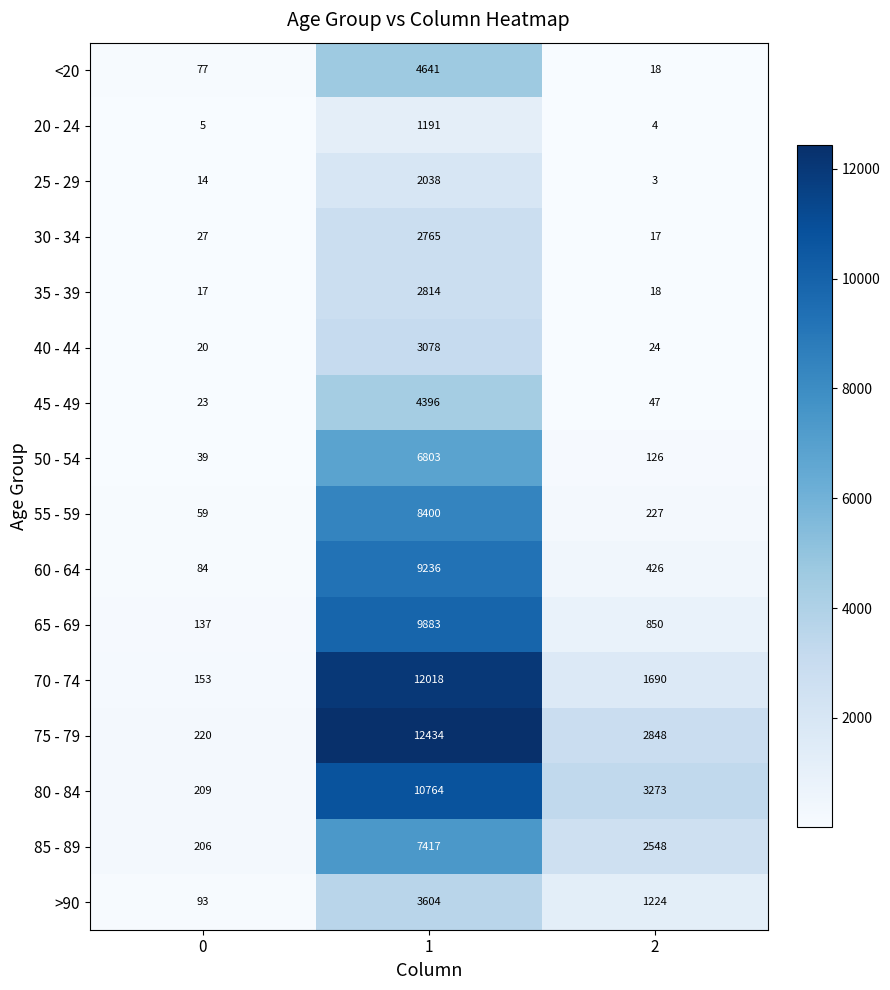

What is the average value of the 40 - 44 series?

1041